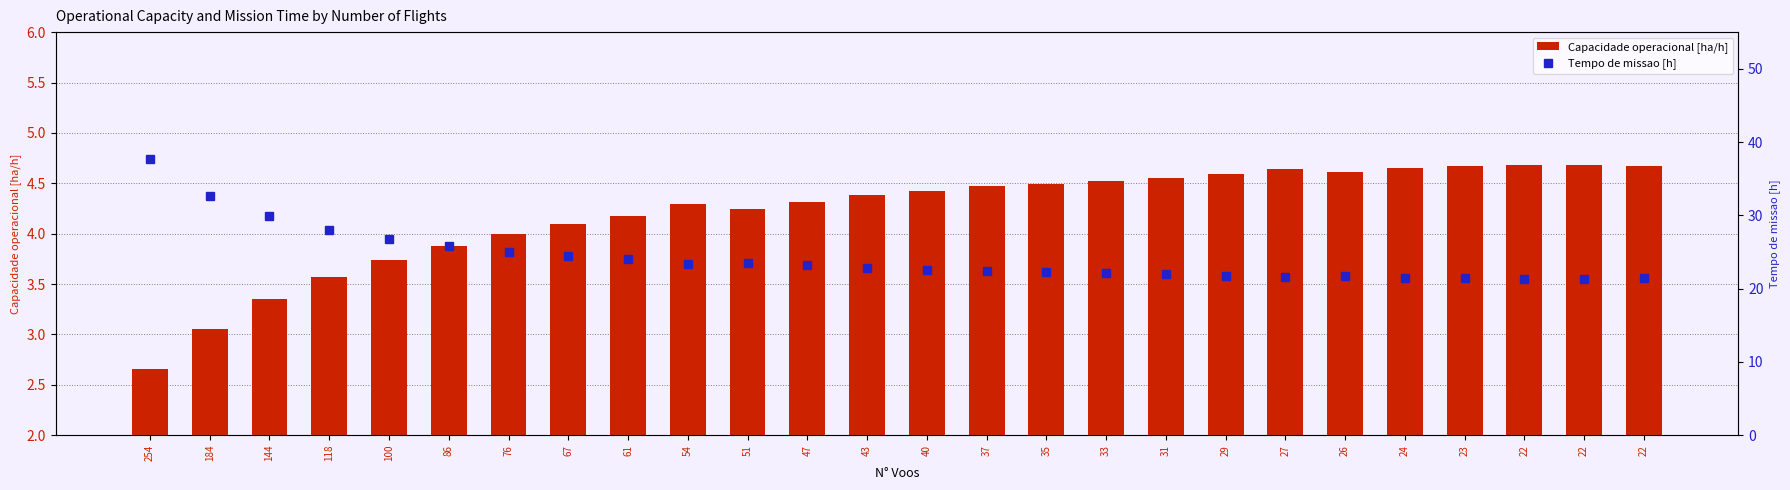

Rank the series by their maximum value, from highest to lowest.

Tempo de missao [h], Capacidade operacional [ha/h]